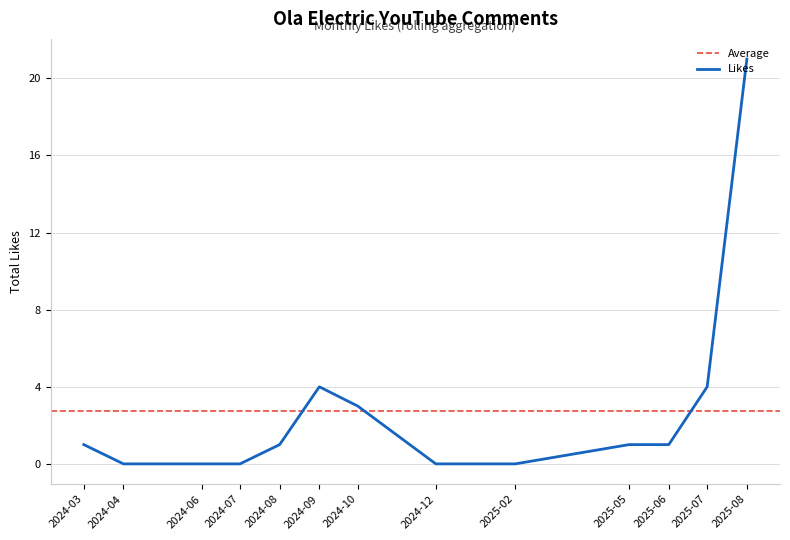

Is it true that Likes equals 1 at 2024-03?

True